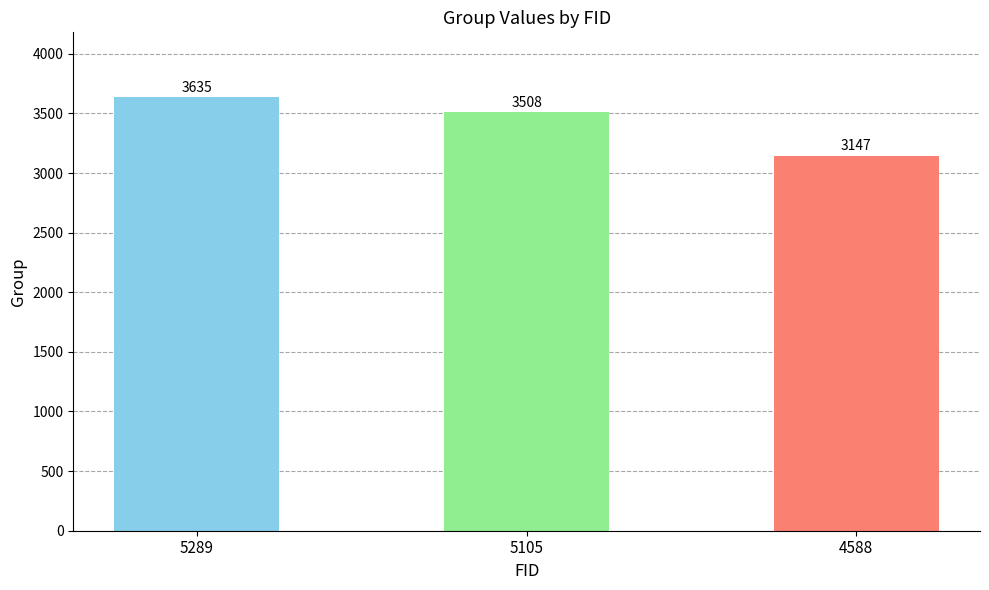

Between 5289 and 4588, which is larger?

5289